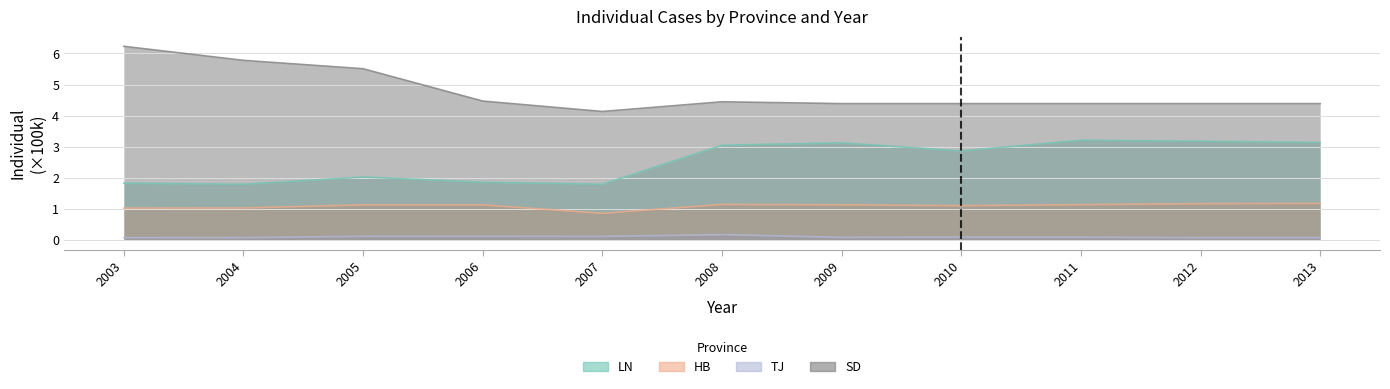

Reading left to right, what are all the values shown in this chart?

LN: 2003=1.8	2004=1.8	2005=2.0	2006=1.9	2007=1.8	2008=3.0	2009=3.1	2010=2.9	2011=3.2	2012=3.2	2013=3.1
HB: 2003=1.0	2004=1.0	2005=1.1	2006=1.1	2007=0.9	2008=1.1	2009=1.1	2010=1.1	2011=1.1	2012=1.2	2013=1.2
TJ: 2003=0.1	2004=0.1	2005=0.1	2006=0.1	2007=0.1	2008=0.2	2009=0.1	2010=0.1	2011=0.1	2012=0.1	2013=0.1
SD: 2003=6.2	2004=5.8	2005=5.5	2006=4.5	2007=4.1	2008=4.4	2009=4.4	2010=4.4	2011=4.4	2012=4.4	2013=4.4